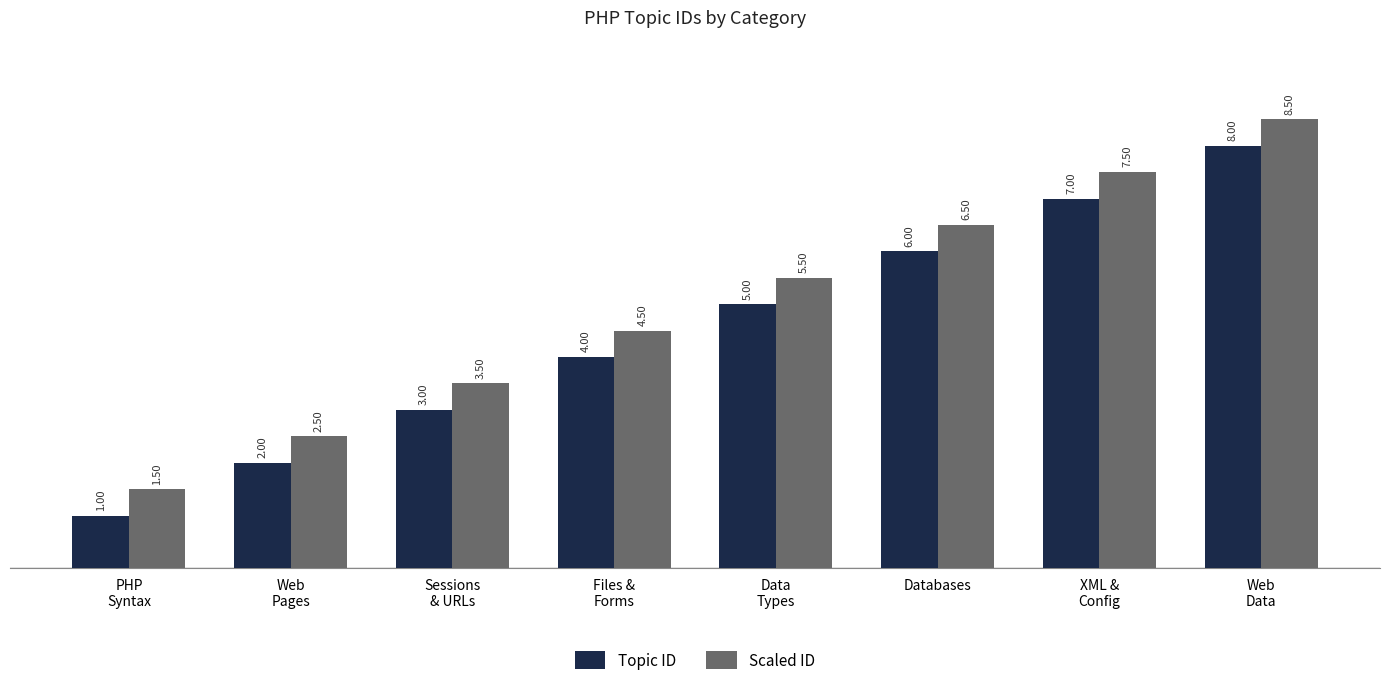

Reading left to right, transcribe all the data shown in this chart.

Topic ID: 1.0	2.0	3.0	4.0	5.0	6.0	7.0	8.0
Scaled ID: 1.5	2.5	3.5	4.5	5.5	6.5	7.5	8.5